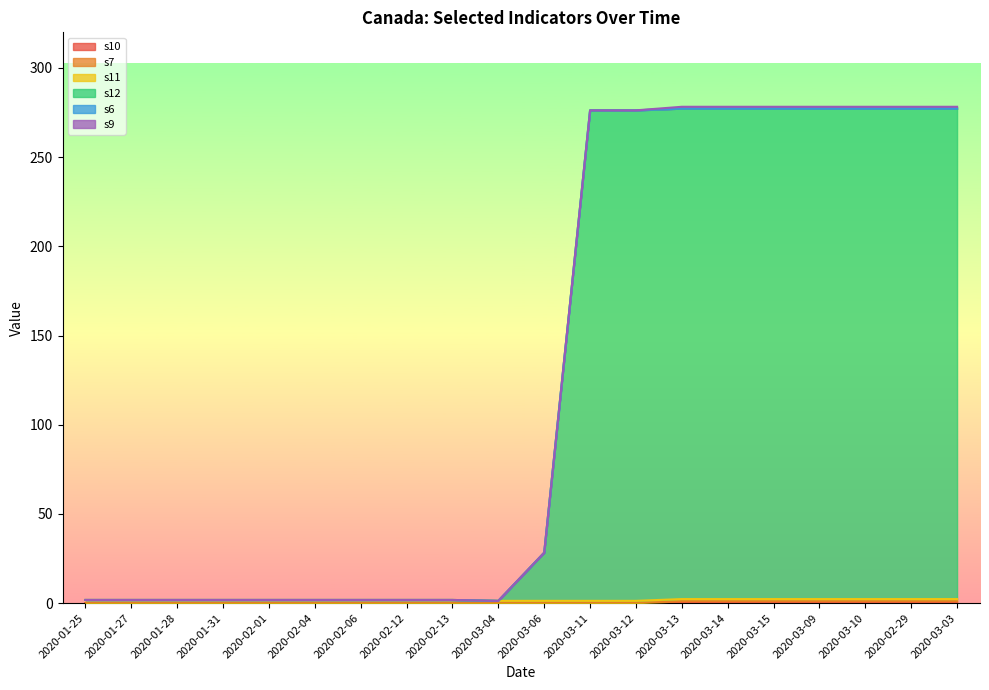

True or false: s11 has a value of 2.0 at 2020-03-06.

False